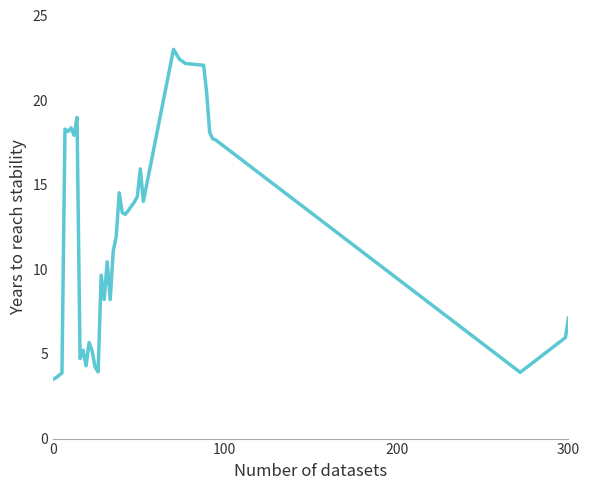

What is the maximum value shown in the chart?

23.0